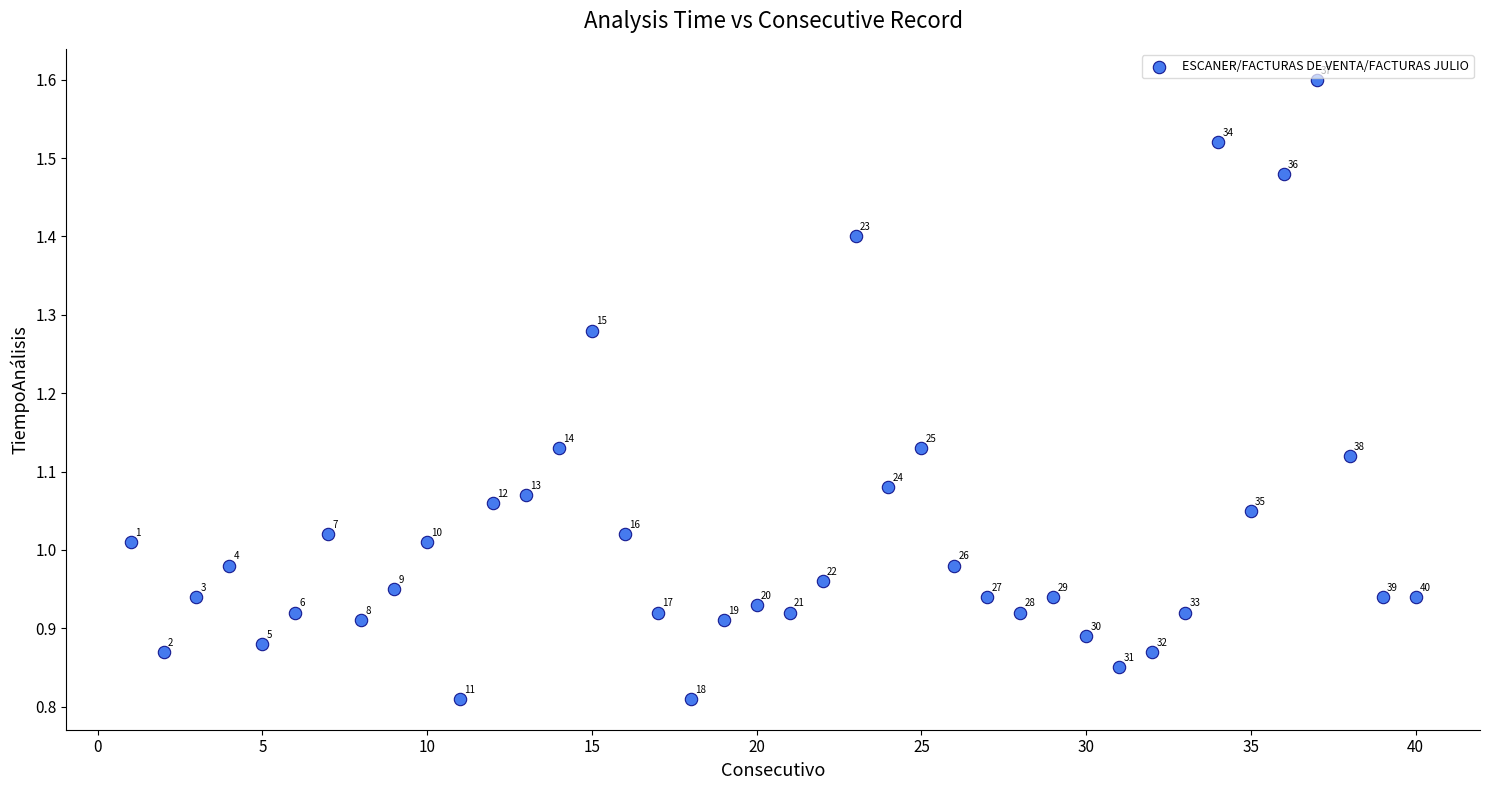

What is the range of X values (max minus min)?

39.0